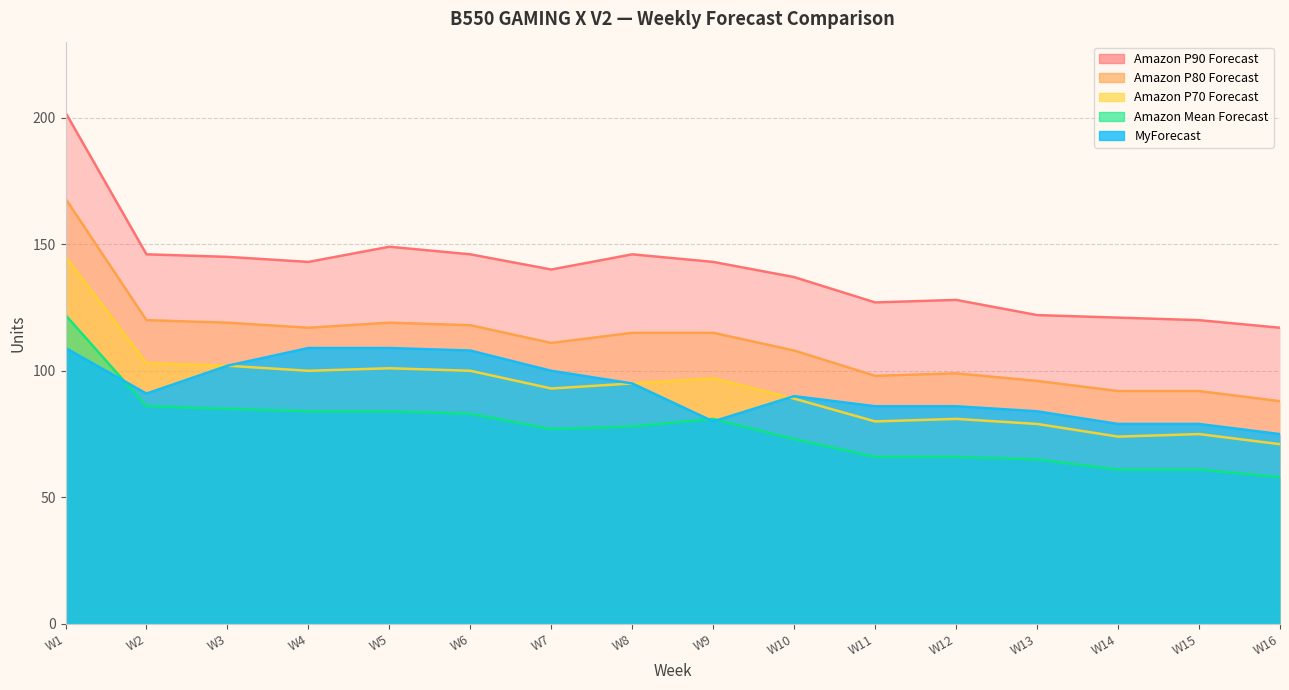

At W11, list the series in order from smallest to largest.

Amazon Mean Forecast, Amazon P70 Forecast, MyForecast, Amazon P80 Forecast, Amazon P90 Forecast